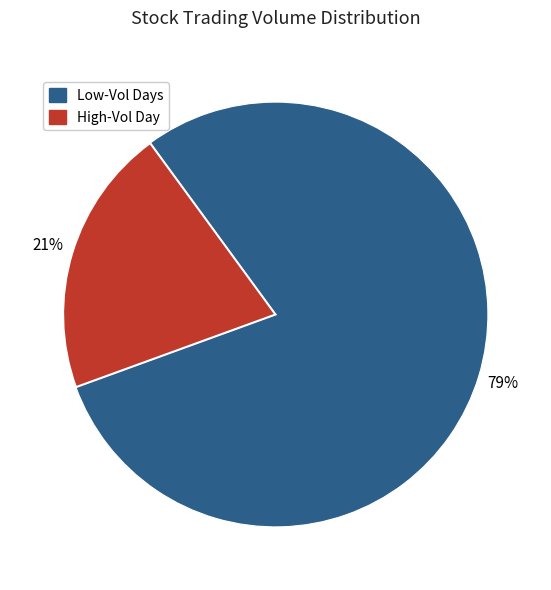

Which slice is the largest?

Low-Vol Days